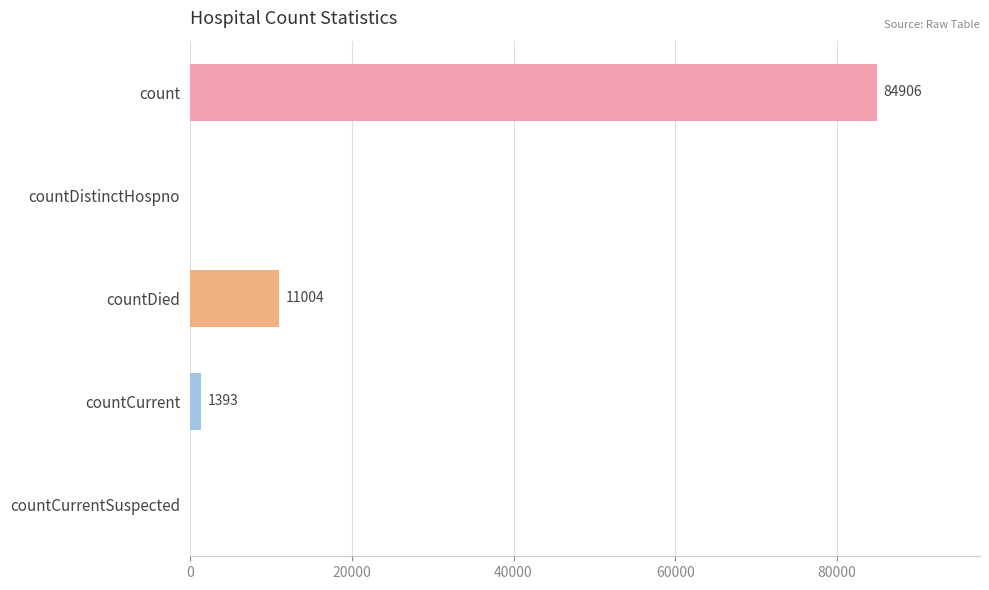

True or false: the data shows 11004 at countDied.

True